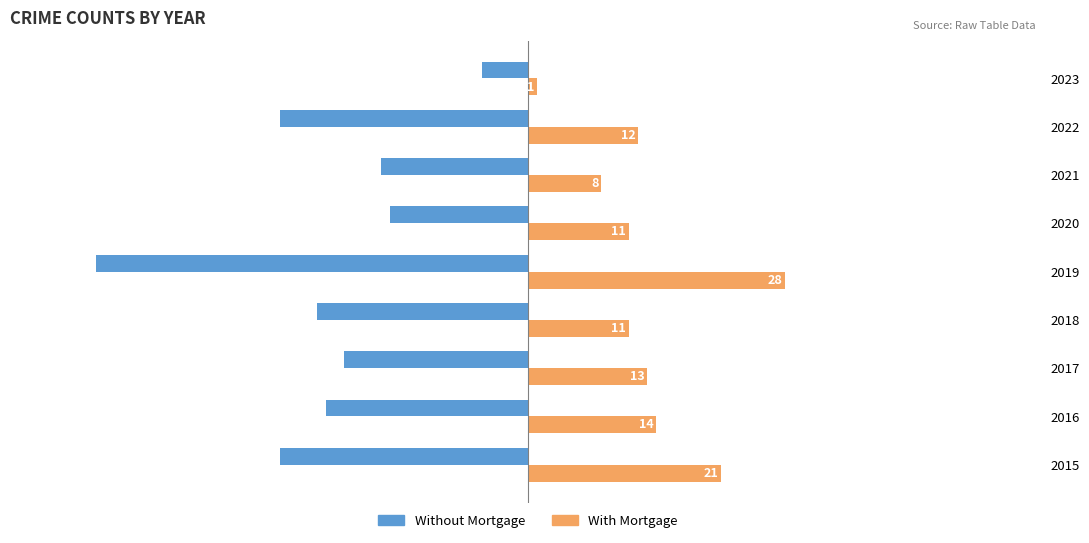

What is the sum of all Without Mortgage values?

-202